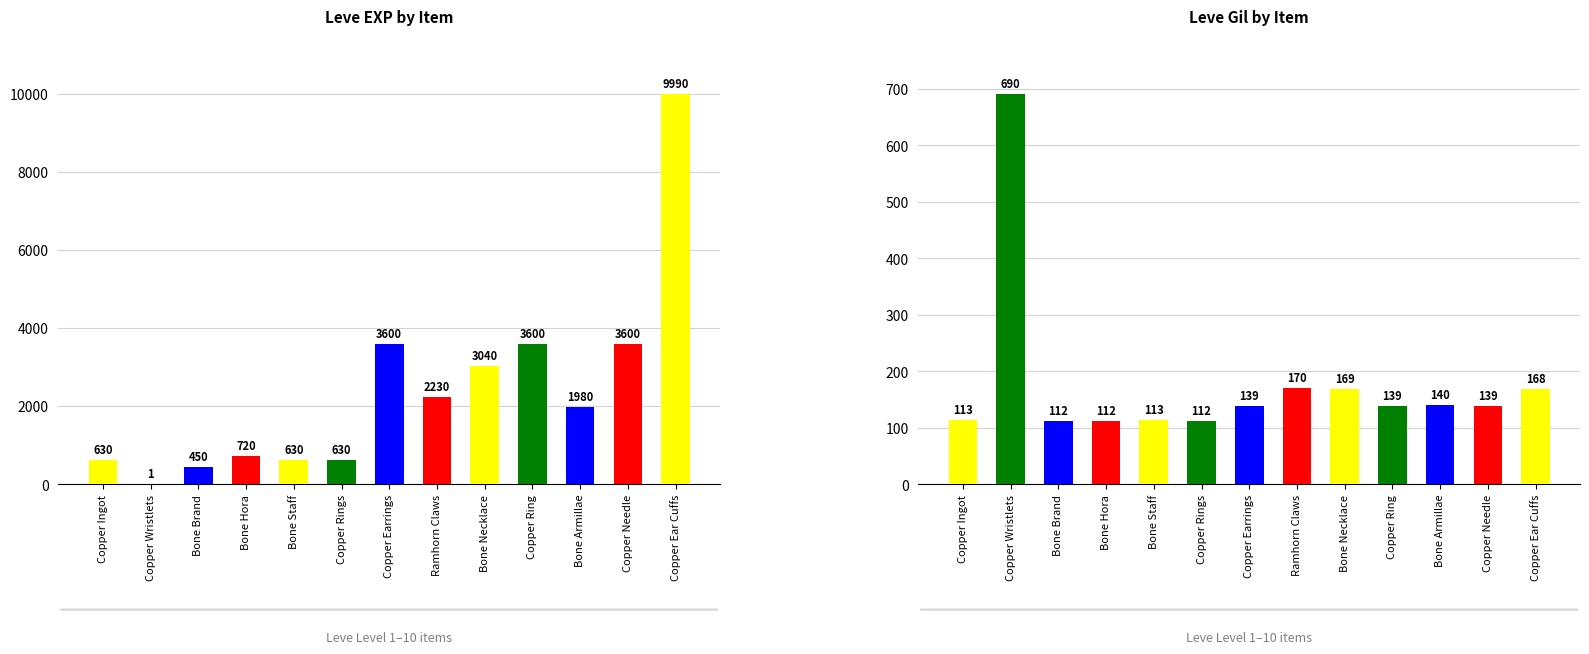

List the series in order of their peak value, lowest first.

Leve Gil, Leve EXP